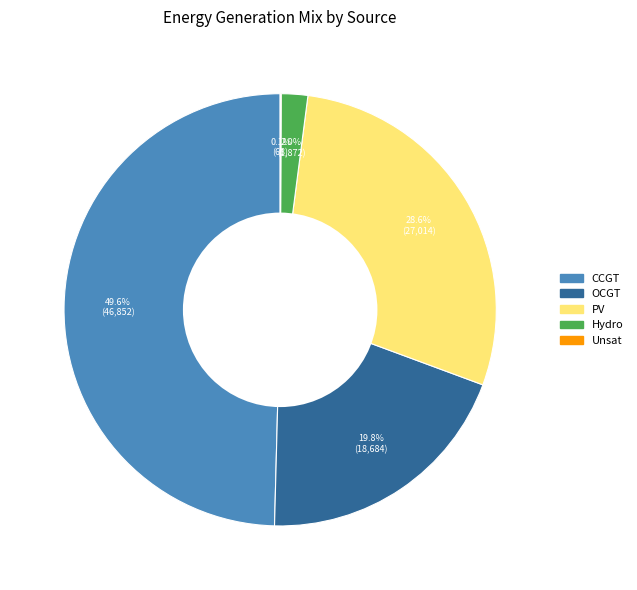

Is there a majority slice in this chart?

No